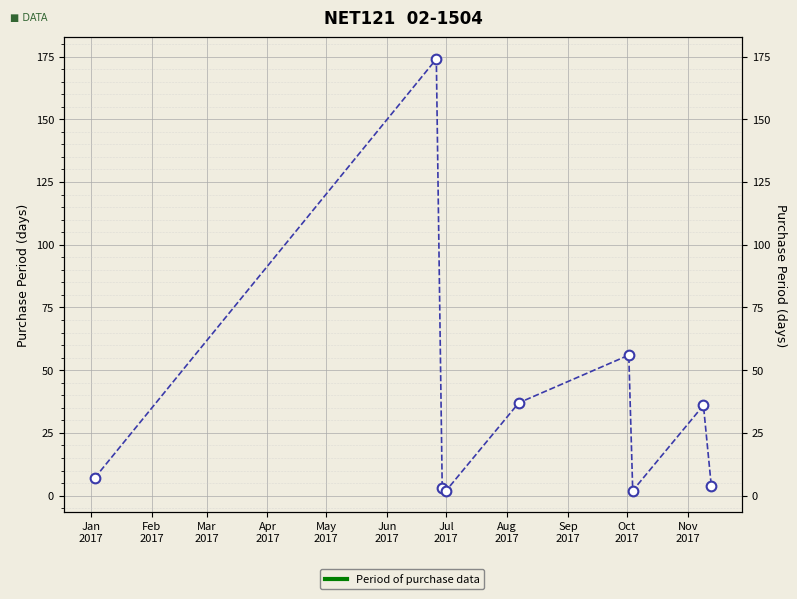

Which has a higher value, May
2017 or Jun
2017?

Jun
2017